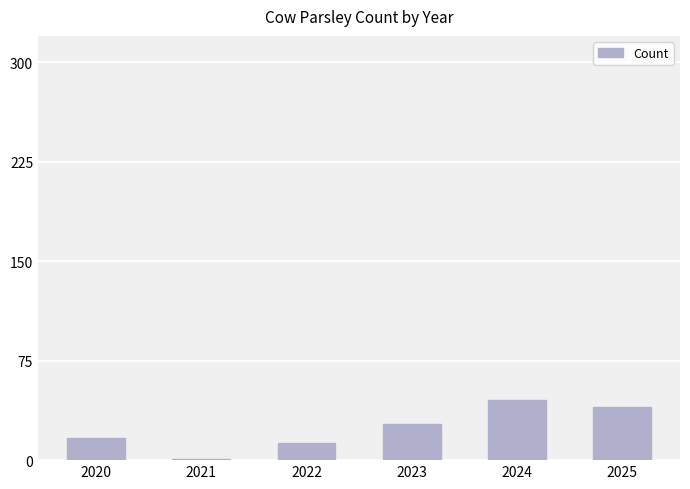

Reading left to right, extract all data points from this chart.

2020=17	2021=1	2022=13	2023=27	2024=45	2025=40